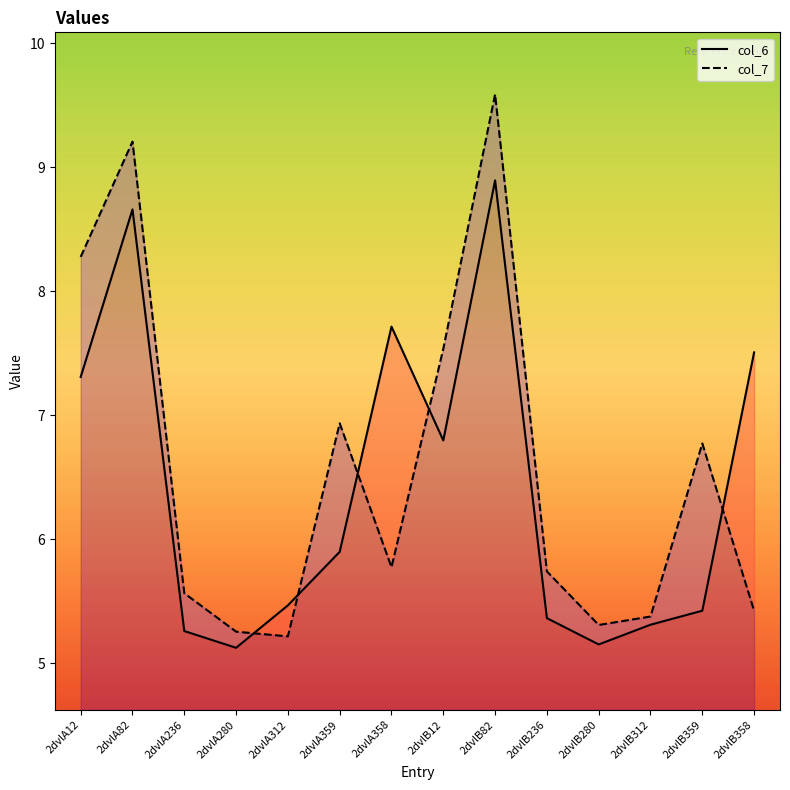

What is the maximum value for col_6?

8.9